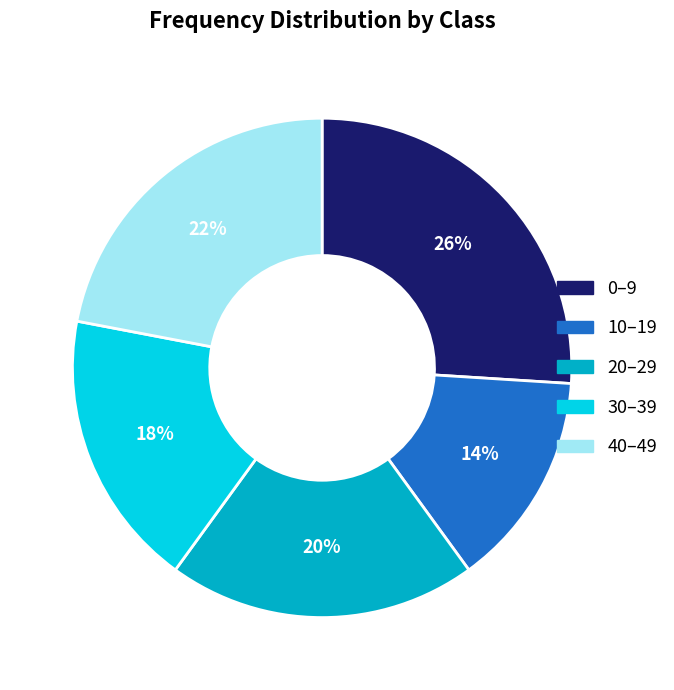

What percentage is the 10–19 slice, to the nearest percent?

14%